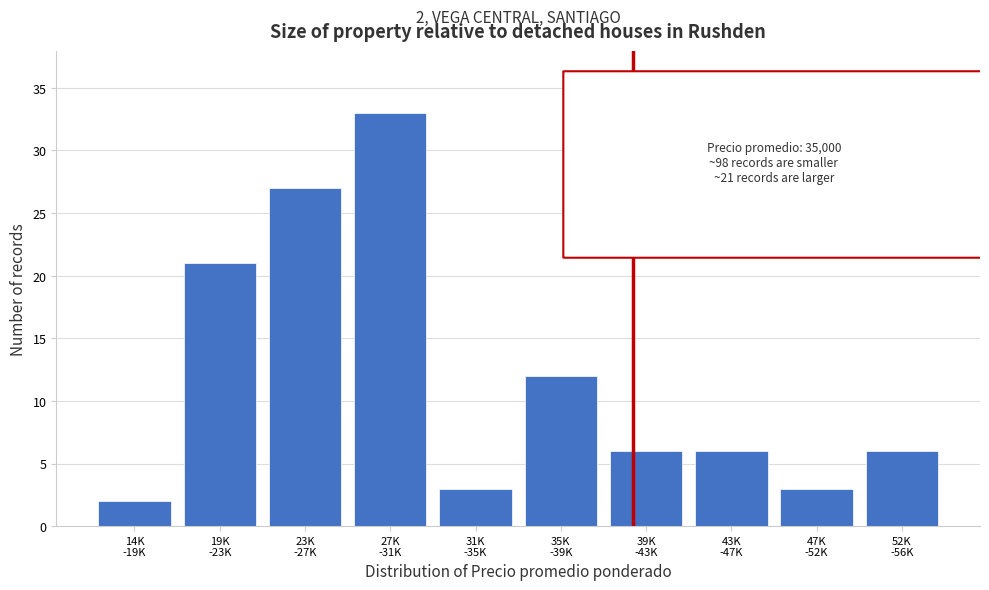

Reading left to right, extract all data points from this chart.

2	21	27	33	3	12	6	6	3	6